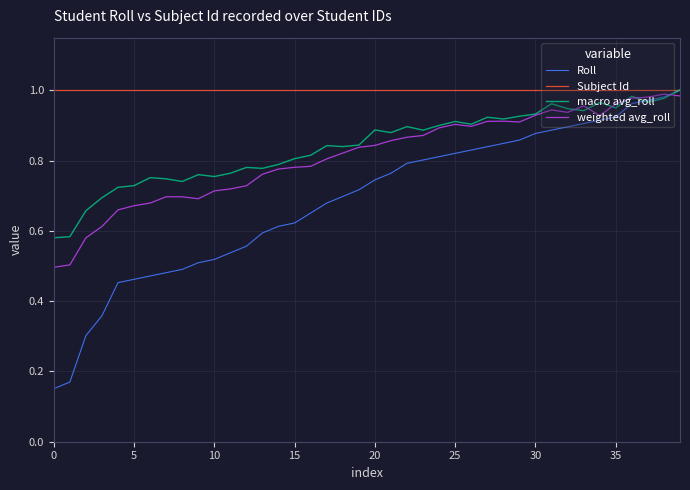

Which series has the largest range (max minus min)?

Roll